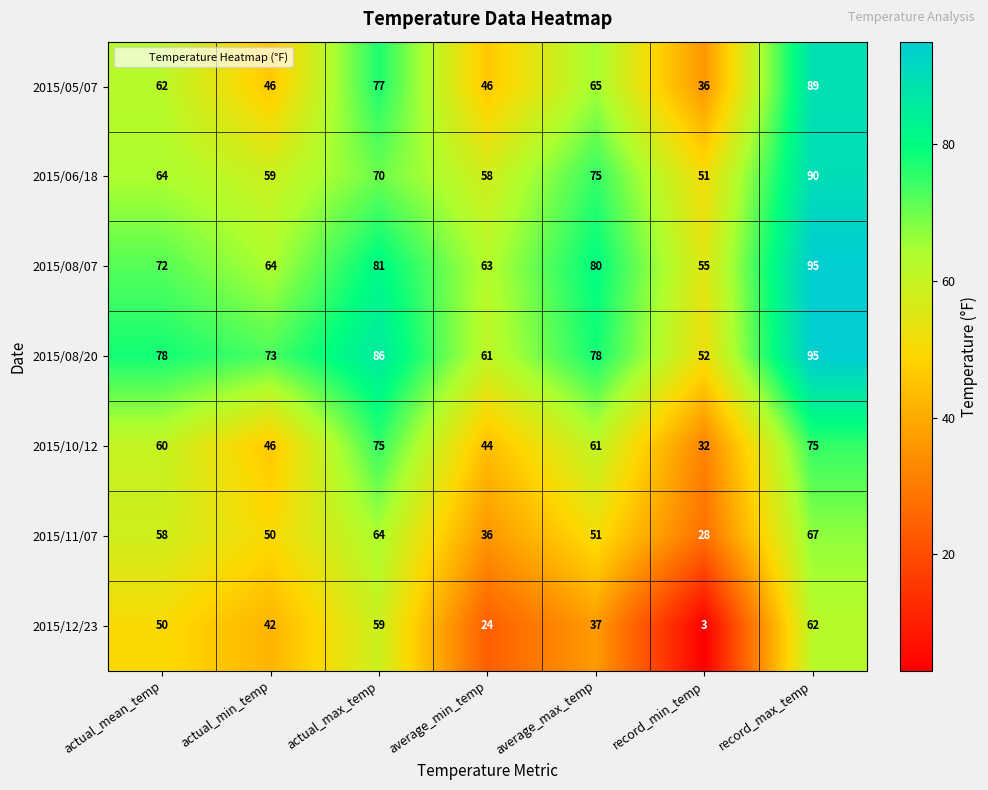

Which series has the largest range (max minus min)?

2015/12/23